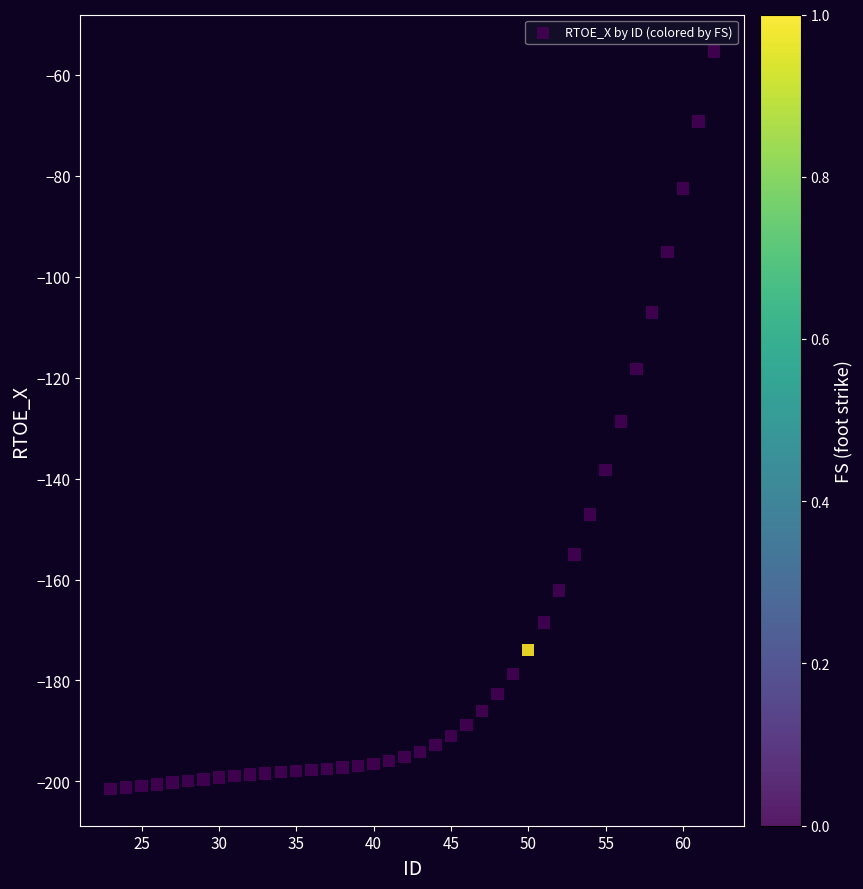

What is the range of Y values (max minus min)?

146.1